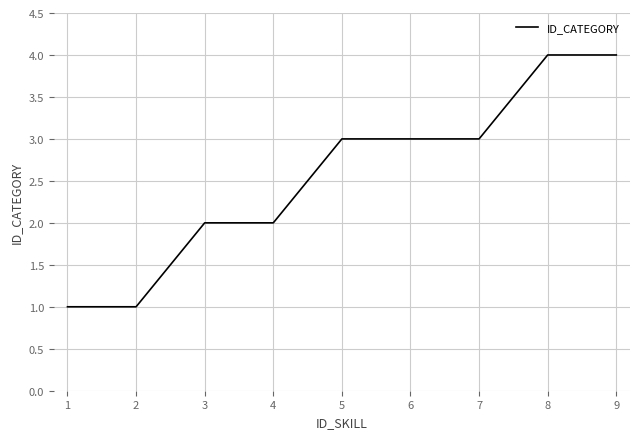

How many lines are shown in the chart?

1